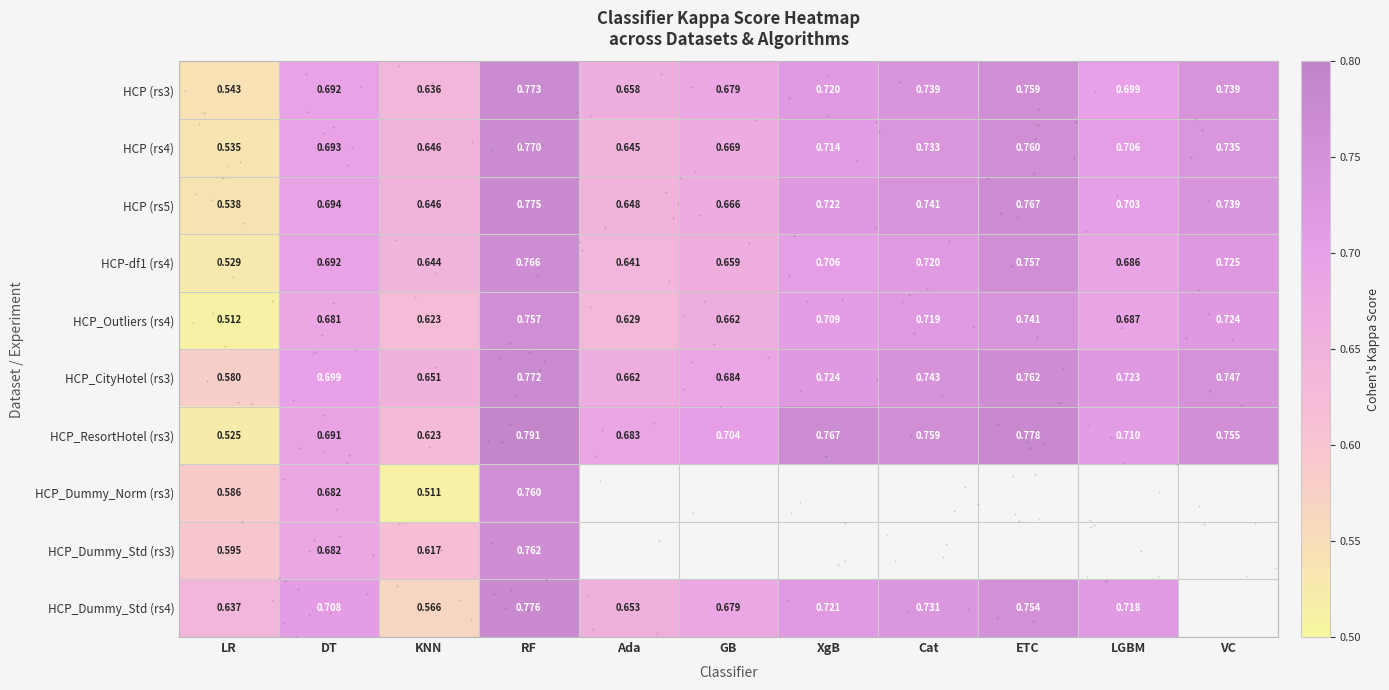

At which category does the chart reach its peak across all series?

RF